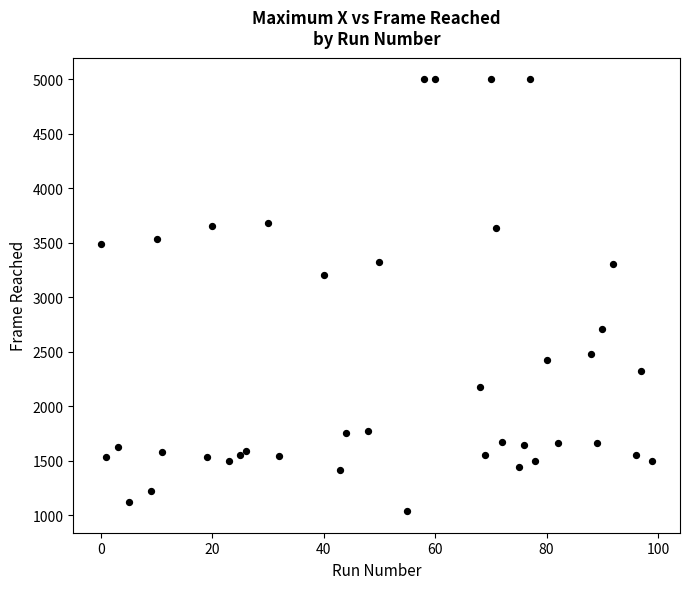

What Y value in the scatter plot is closest to 3019?

3206